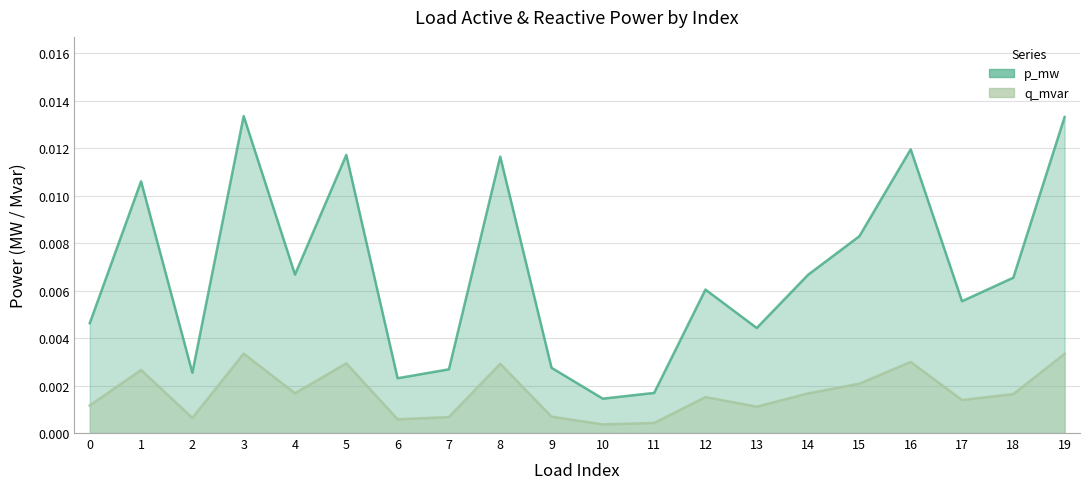

At which category is the sum across all series the highest?

3